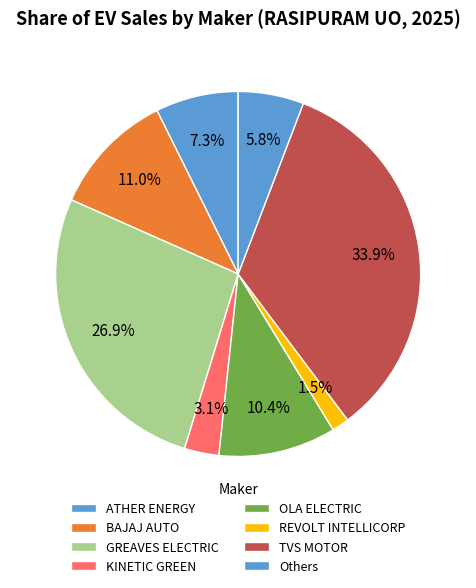

How many slices are in this pie chart?

8